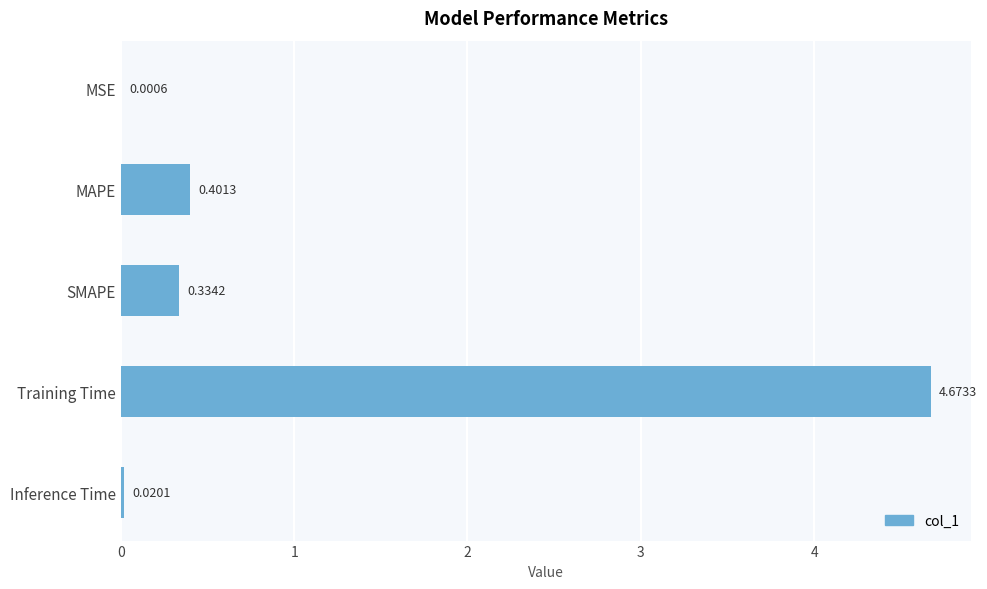

At which category does the chart reach its peak across all series?

Training Time